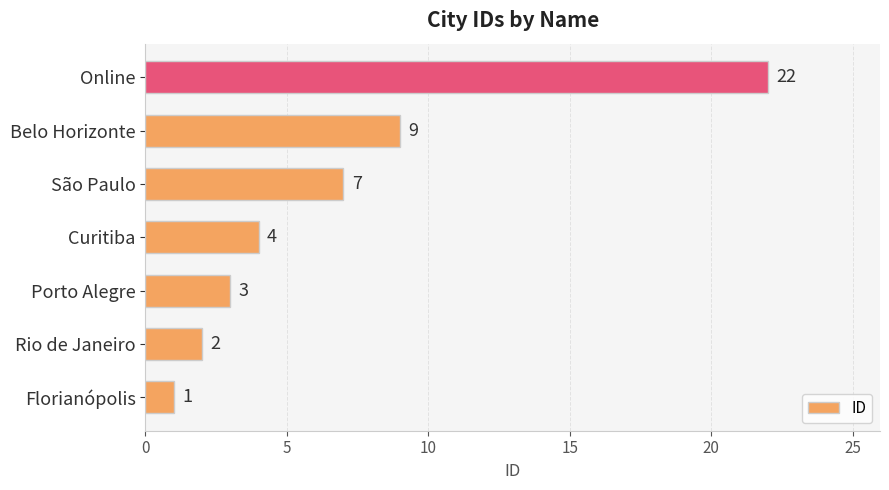

What is the ratio of the value at Online to the value at Rio de Janeiro?

11.0